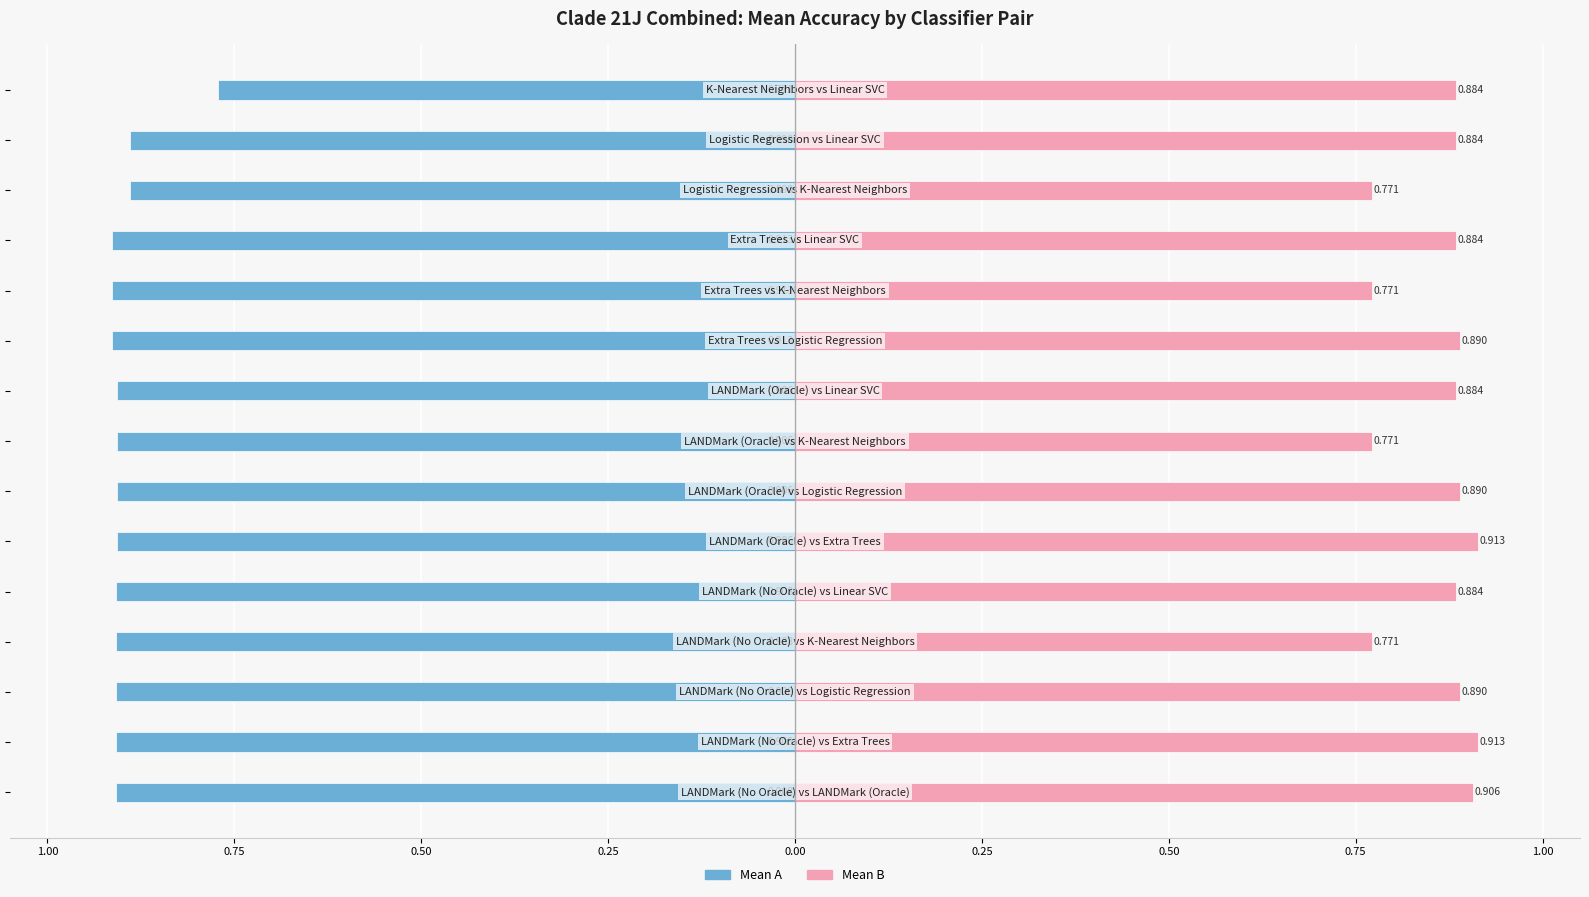

Rank the series at 0.00 from highest to lowest value.

Mean B, Mean A